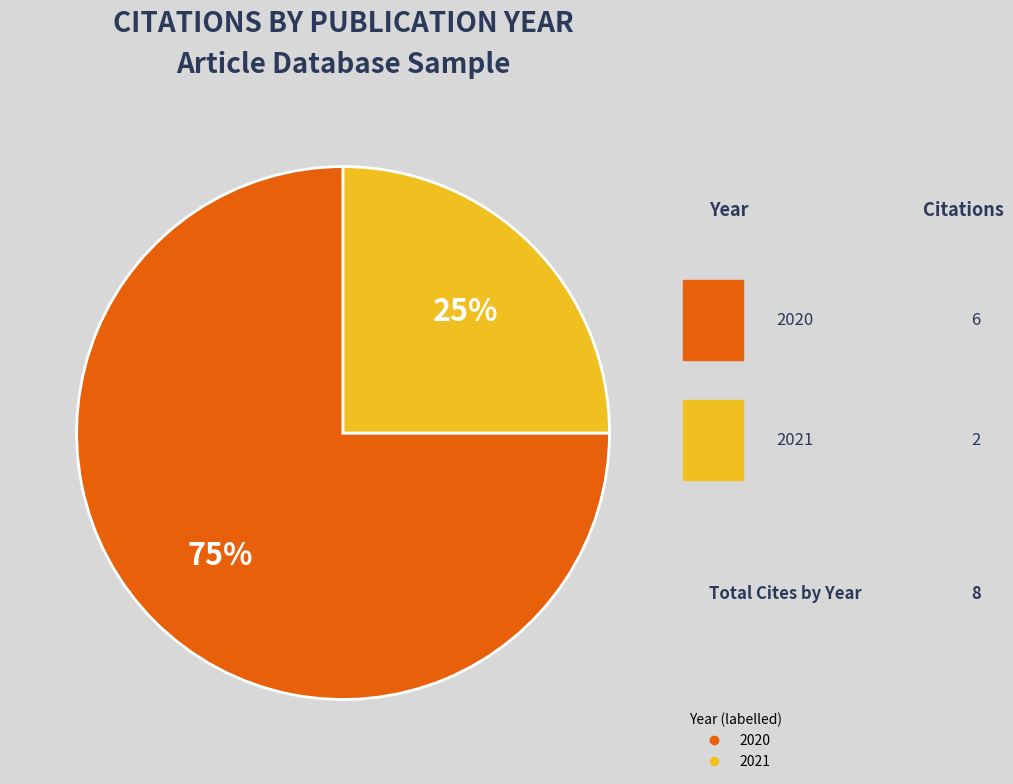

To the nearest percent, what is the difference between the largest and smallest slice percentages?

50%